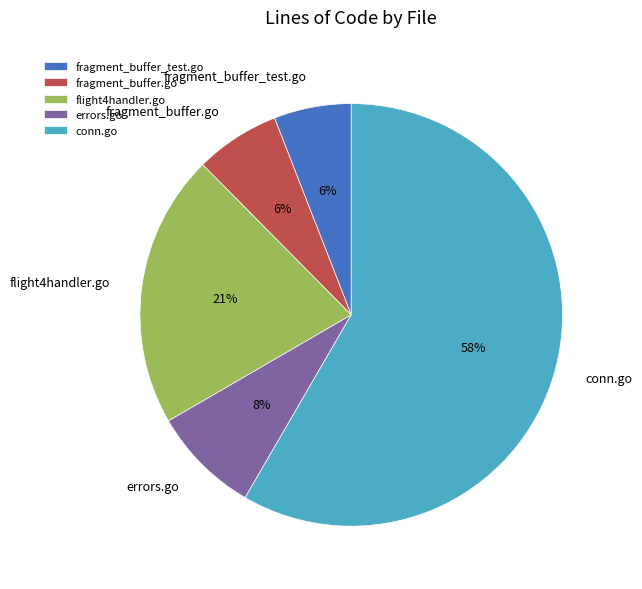

To the nearest percent, what portion does fragment_buffer_test.go represent?

6%